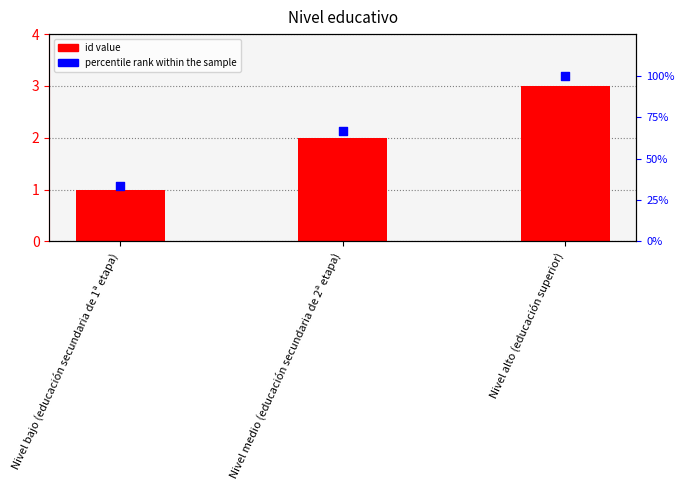

Which series reaches the minimum Y coordinate?

id